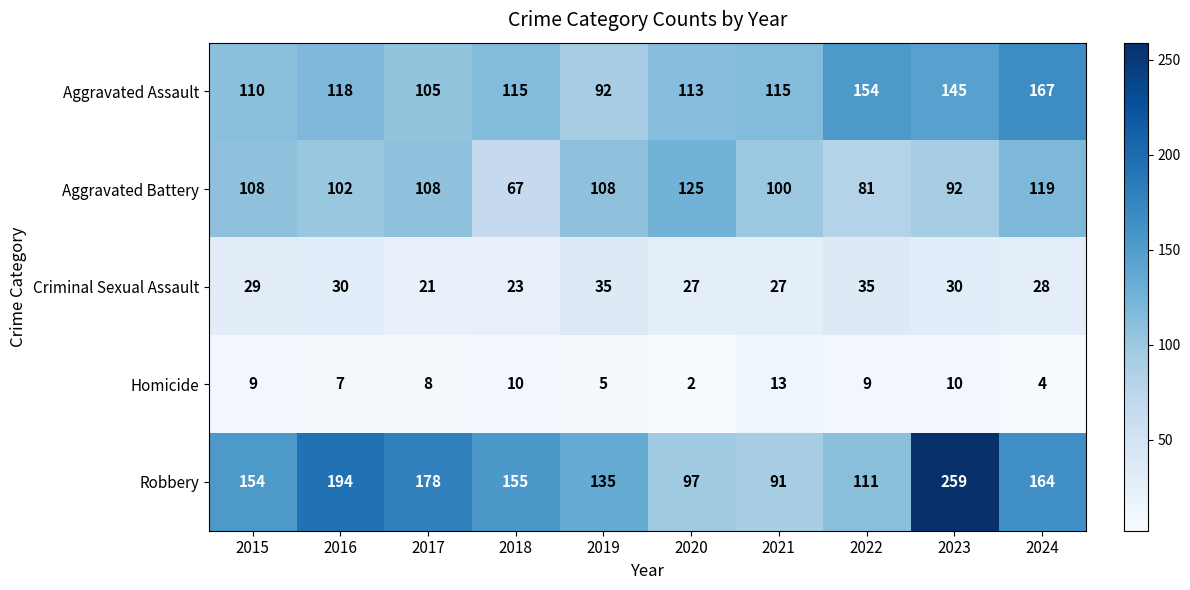

List the series in order of their peak value, lowest first.

Homicide, Criminal Sexual Assault, Aggravated Battery, Aggravated Assault, Robbery